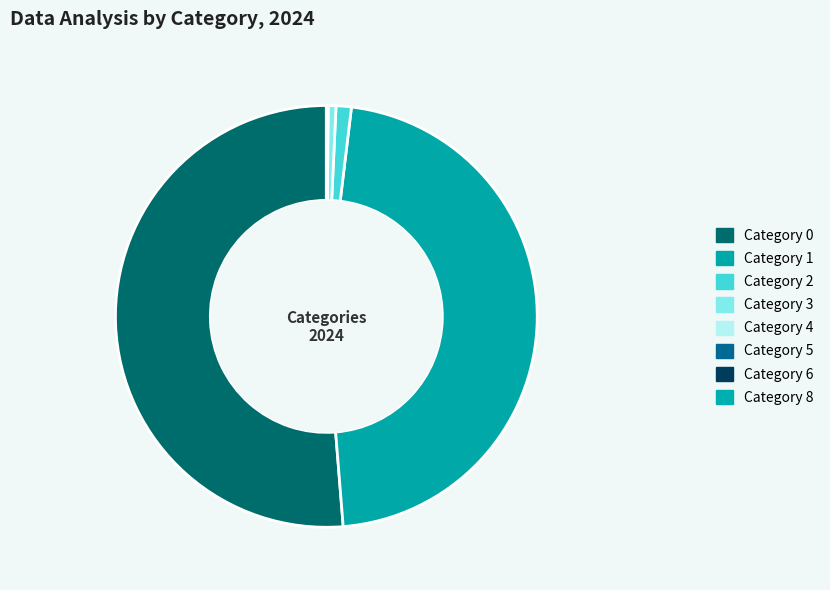

To the nearest percent, what is the average slice percentage?

12%